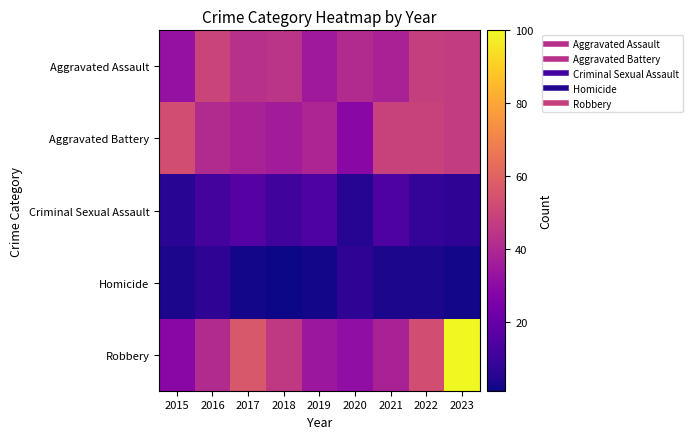

Which has a higher value, 2023 or 2021?

2023